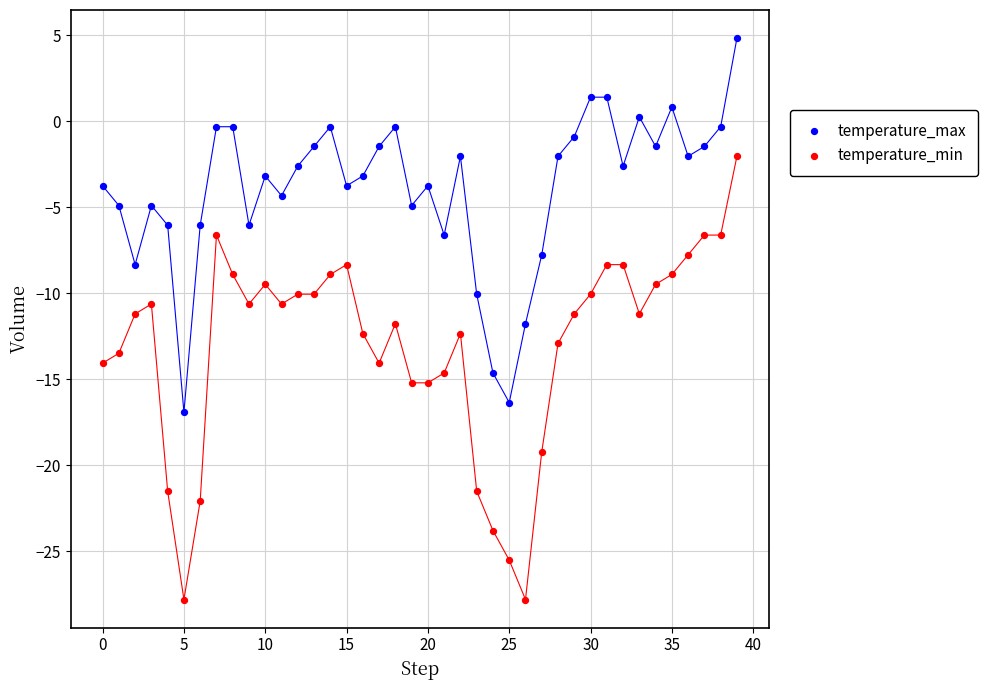

Across all data points, what is the range of Y values (max minus min)?

32.6